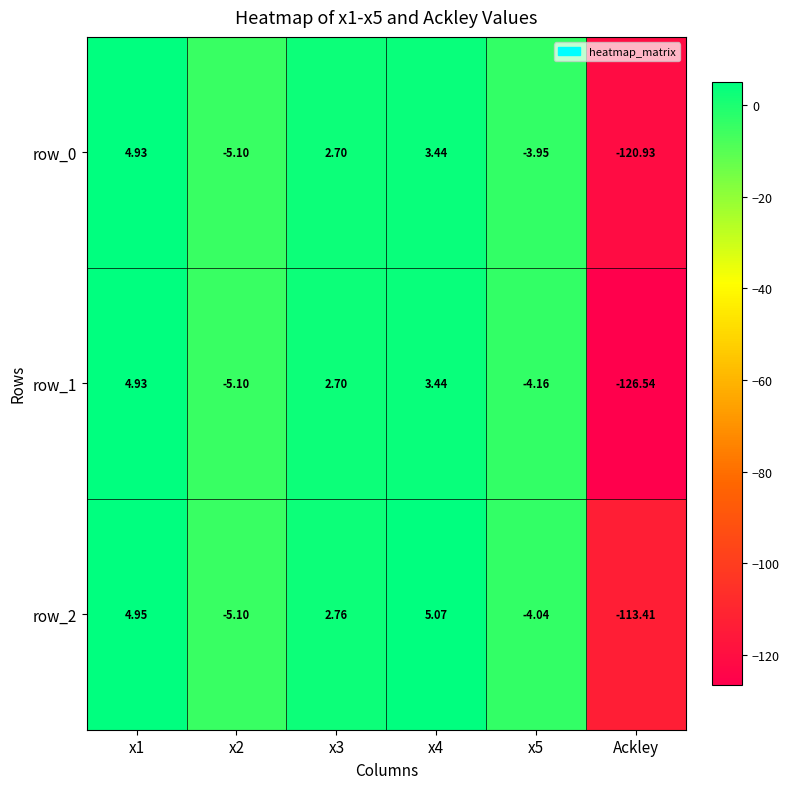

How many negative values does the row_1 series have?

3